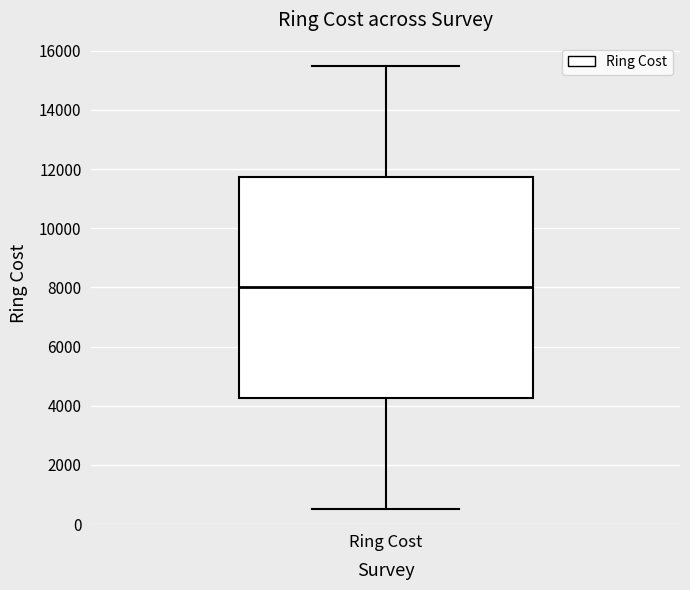

Where does the upper whisker of the box for Ring Cost end on the y-axis? The values are not printed on the chart, so give them approximately, as read against the axis.

15600